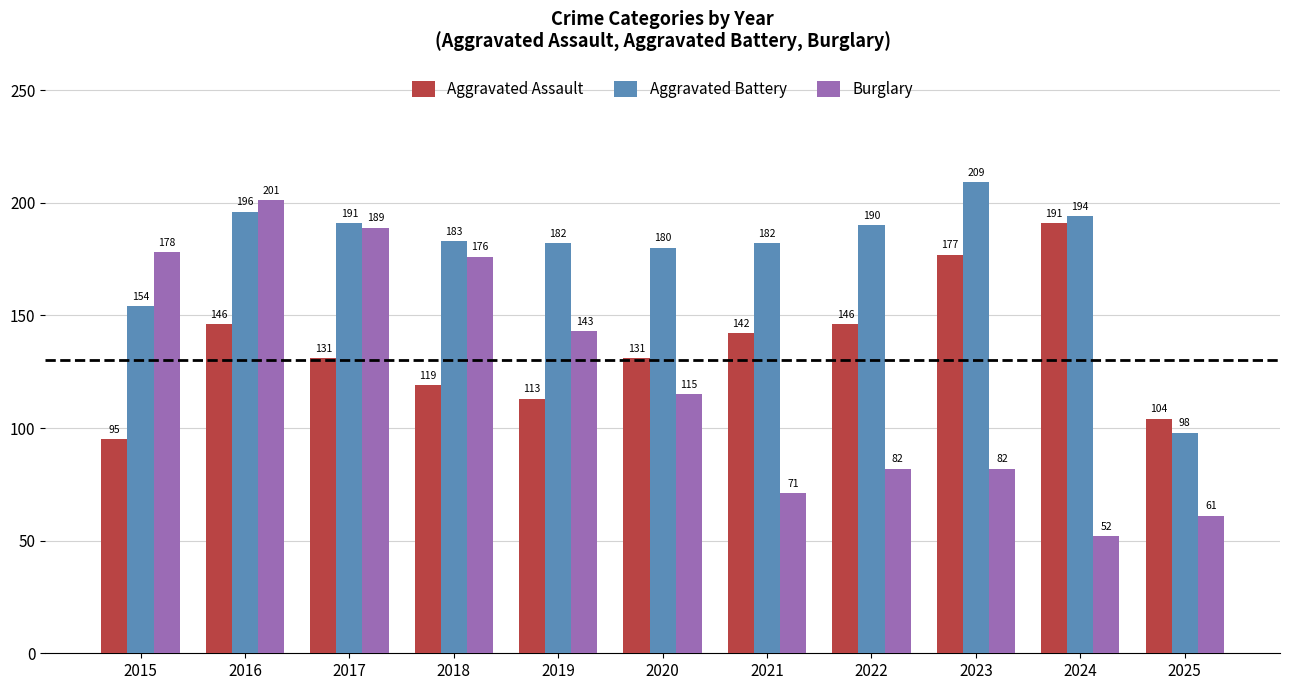

What is the value of the Burglary bar at the 1st from the left?

178